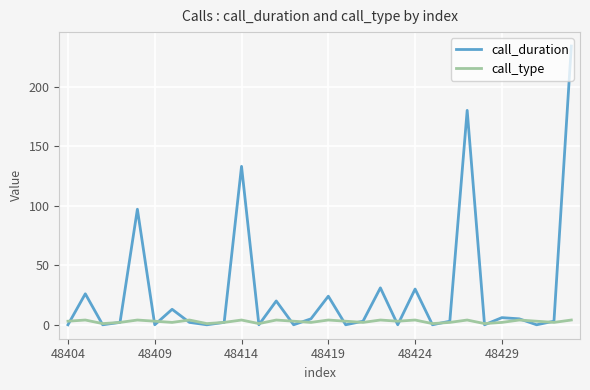

What is the sum of all call_duration values?

819